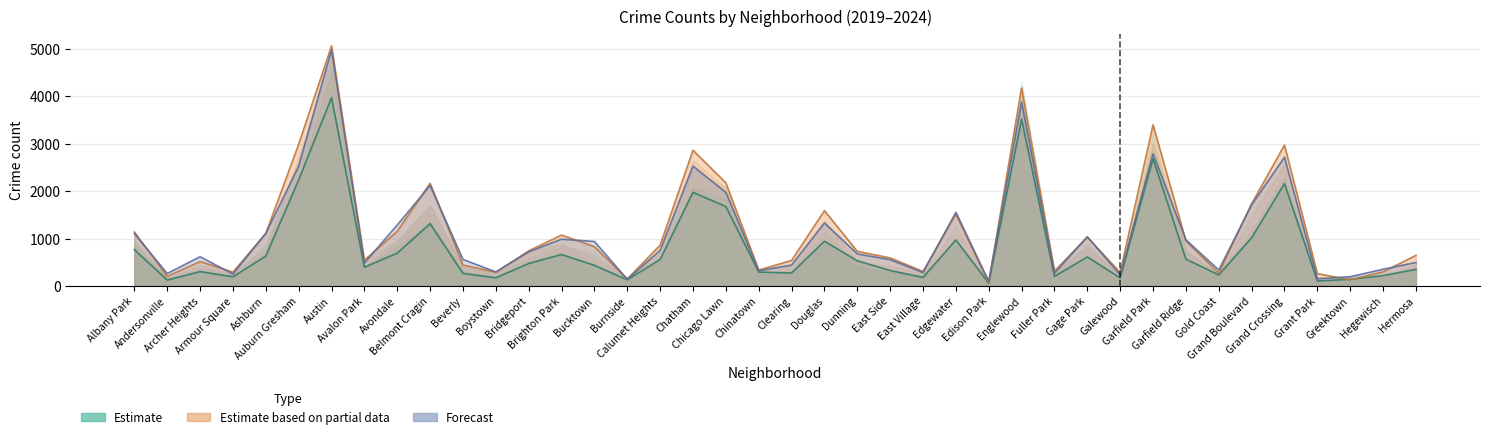

At which category is the sum across all series the highest?

Austin